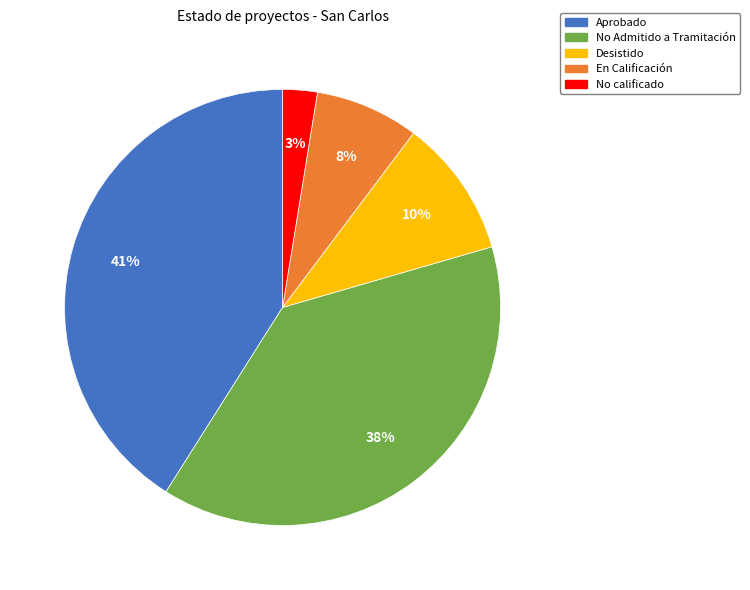

Is there any slice that represents more than half of the pie?

No